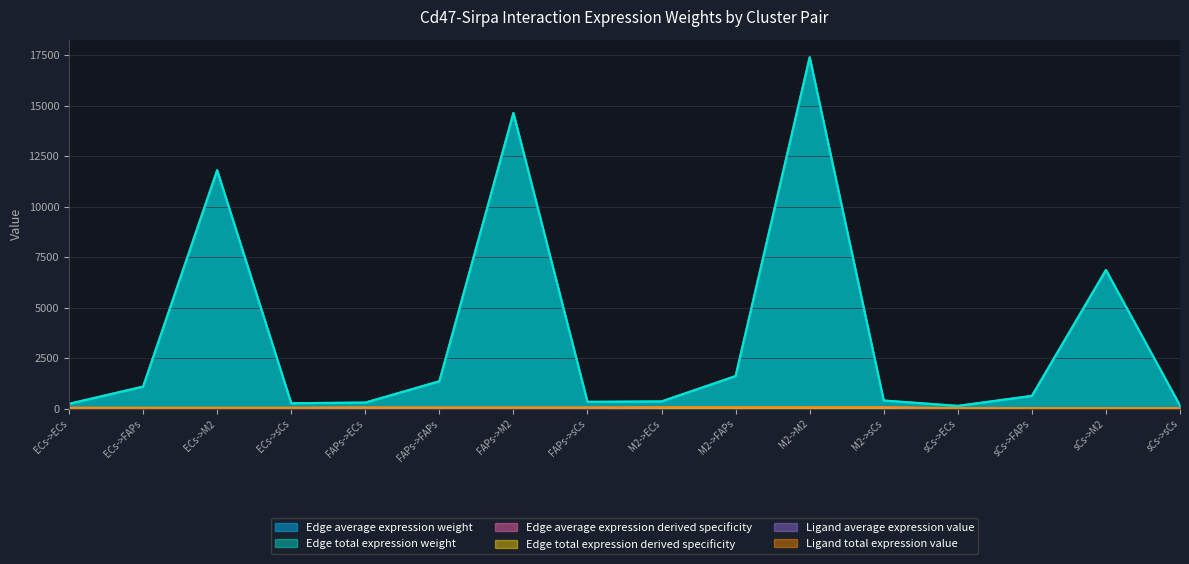

What is the lowest value of the Edge average expression weight series?

144.3